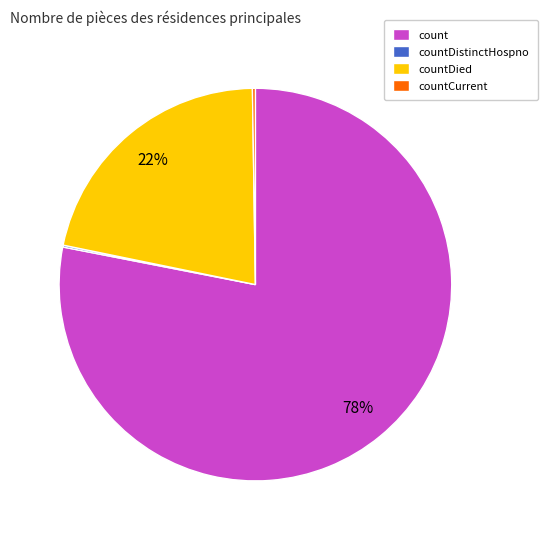

To the nearest percent, what percentage of the pie is count?

78%